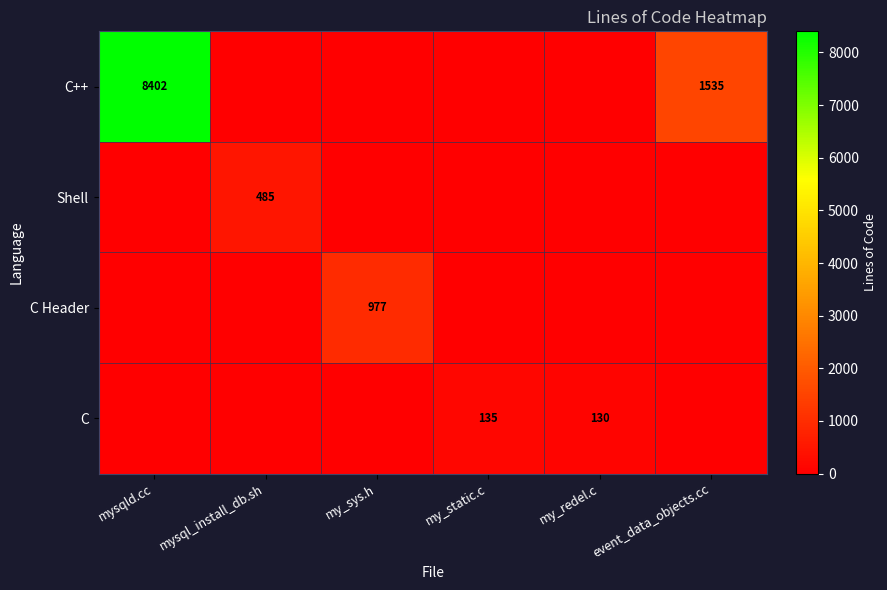

The value of C++ at mysqld.cc is 13707. True or false?

False